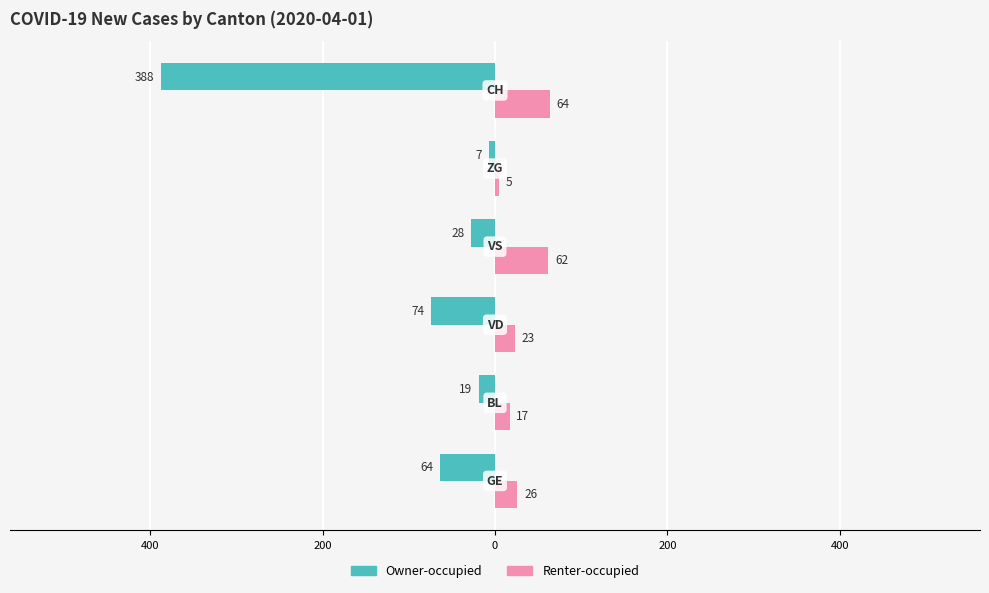

What are all the series names shown in the legend?

Owner-occupied, Renter-occupied